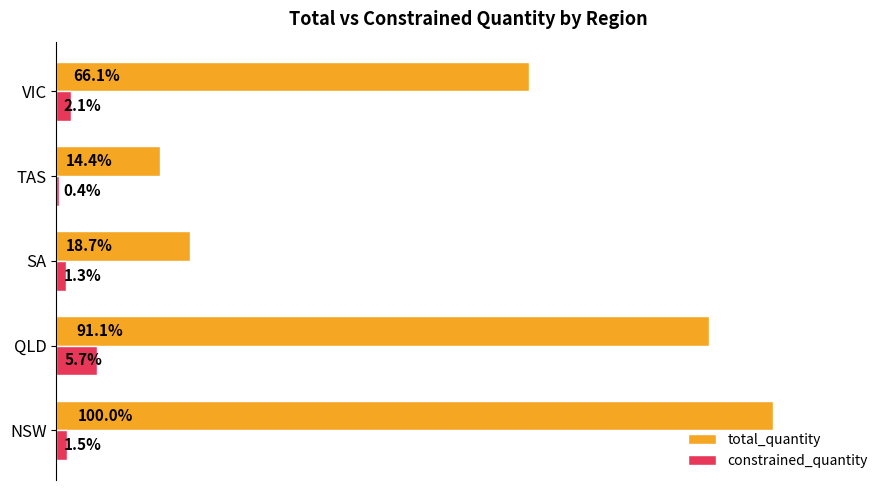

Which category has the lowest value across all series?

TAS